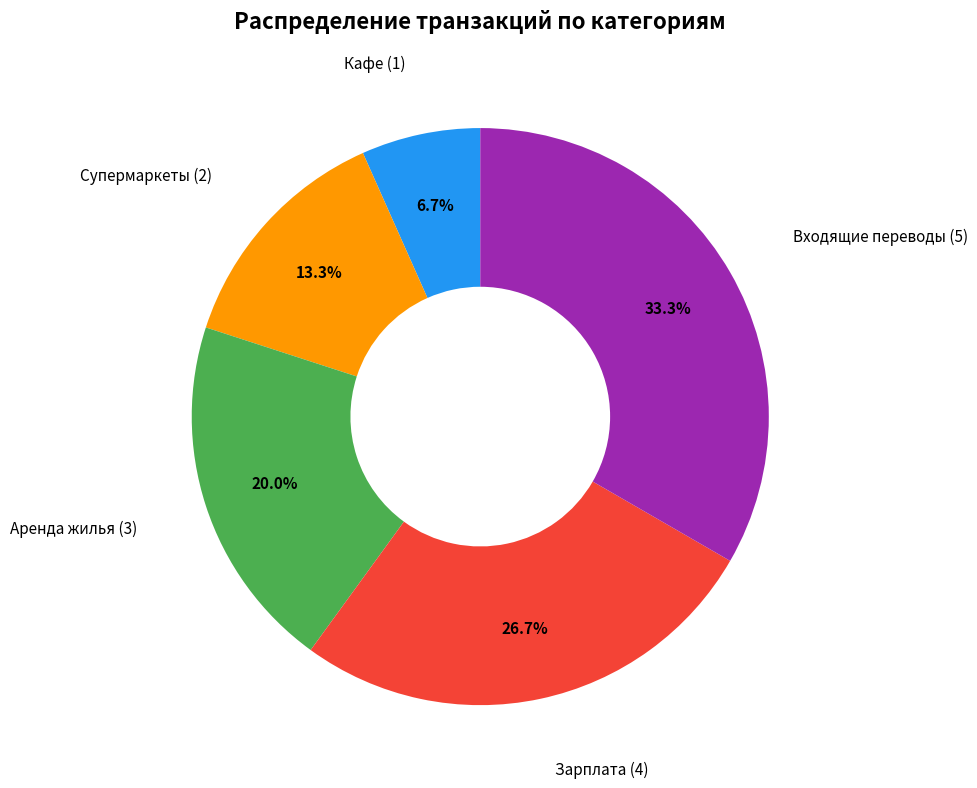

Count the number of slices in the pie.

5